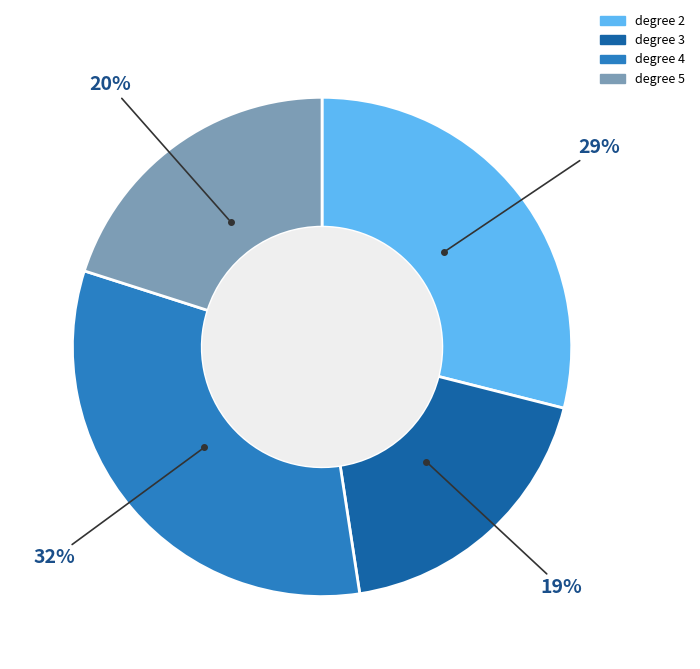

To the nearest percent, what is the average slice percentage?

25%